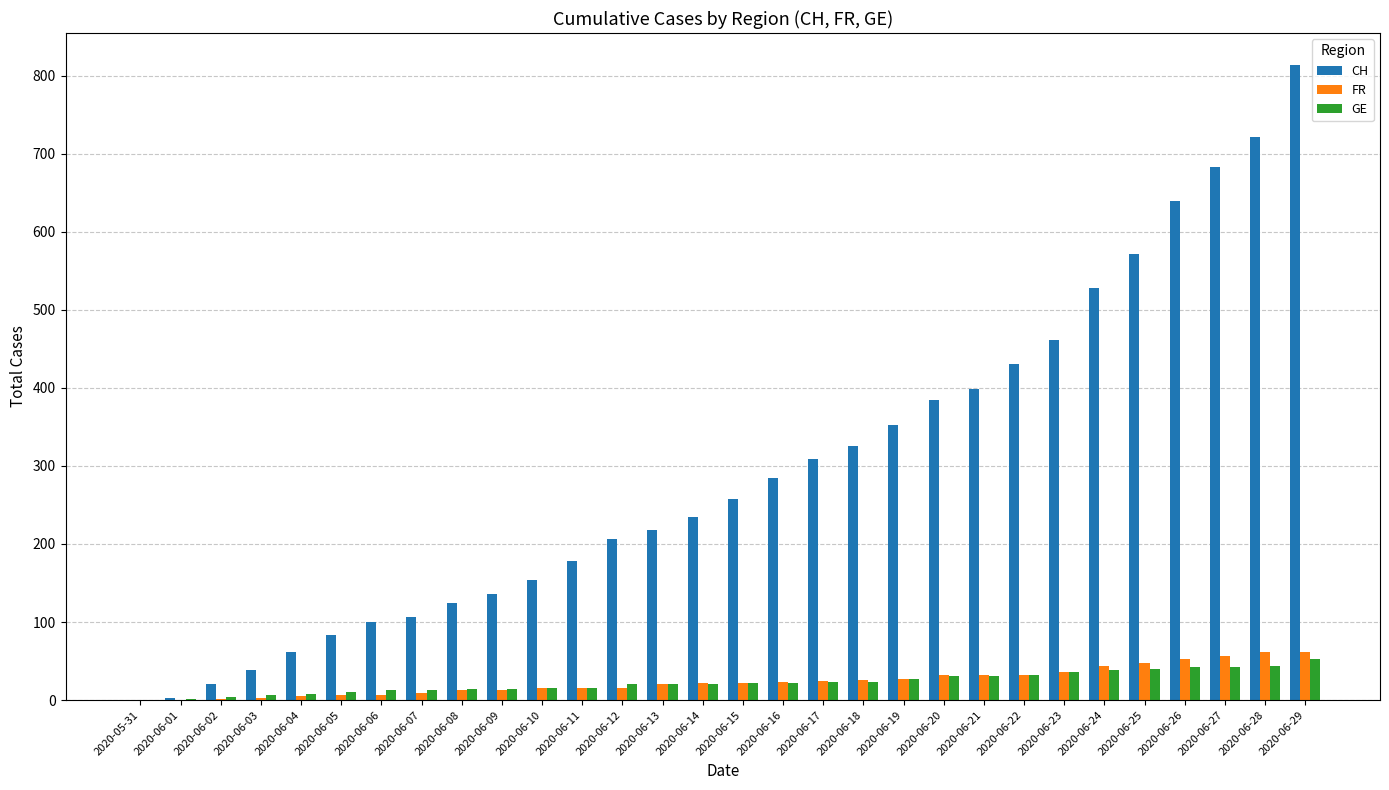

What are all the series names shown in the legend?

CH, FR, GE